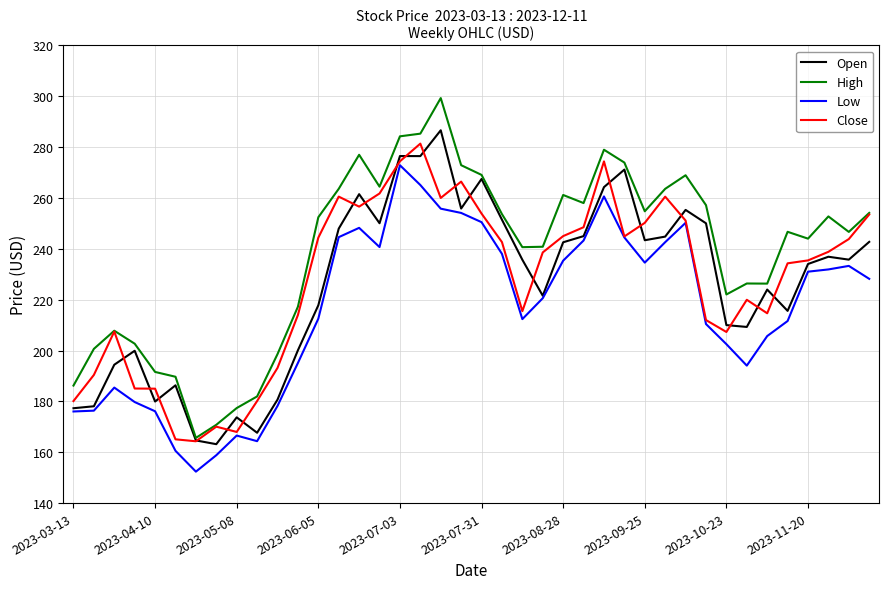

After their last crossing, which series has the higher values: Close or Open?

Close